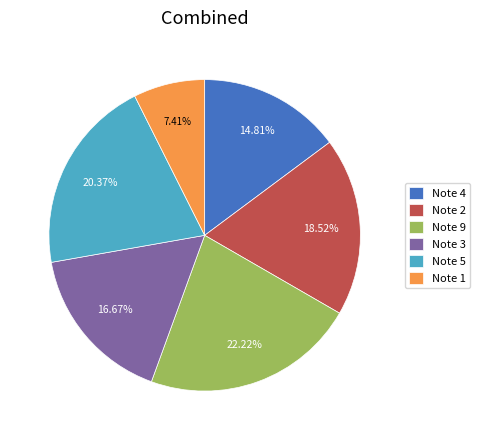

Do Note 2 and Note 4 together represent more than half of the pie?

No